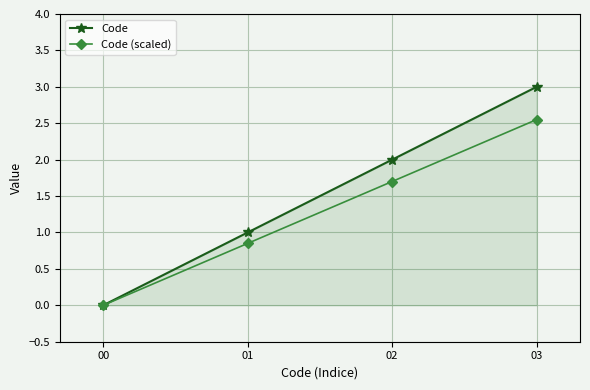

What is the value of the Code point at the 2nd from the left?

1.0